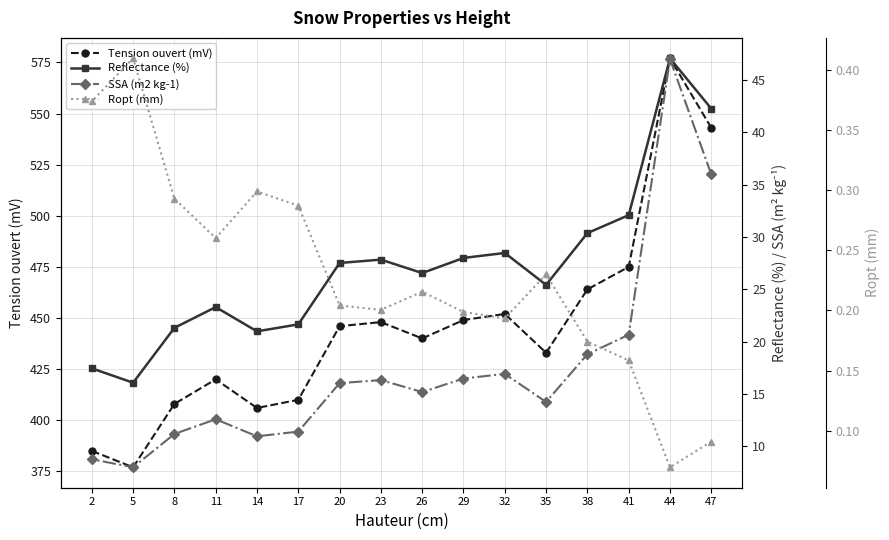

The value of Ropt (mm) at 44 is 0.0. True or false?

False